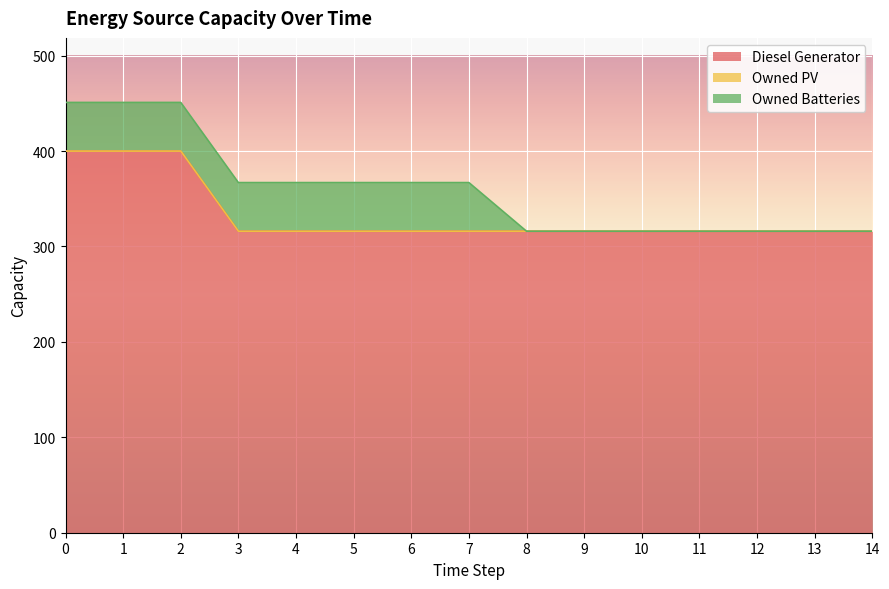

Is the value of Diesel Generator at 10 greater than the value of Owned PV at 5?

Yes